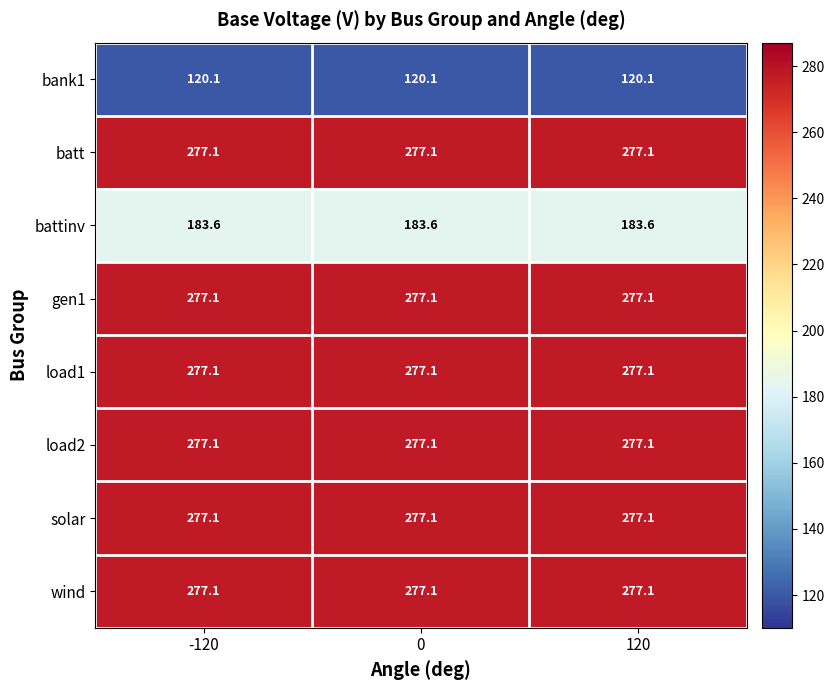

What is the total value across all series at 0?

1966.3